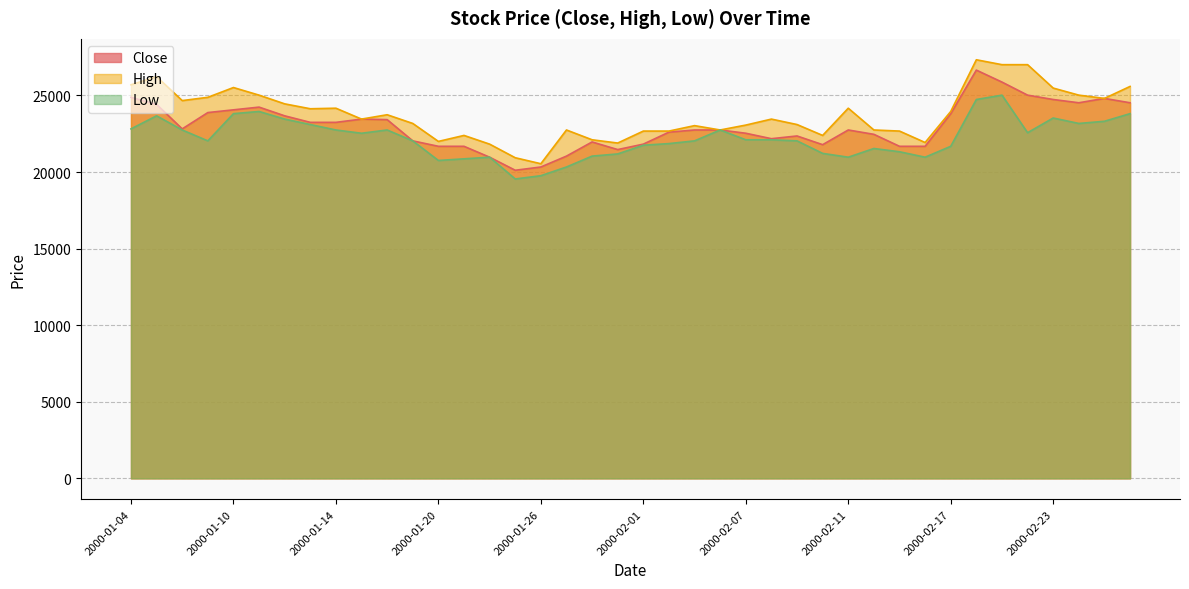

What is the difference between the second highest and minimum values in the Low series?

5189.2